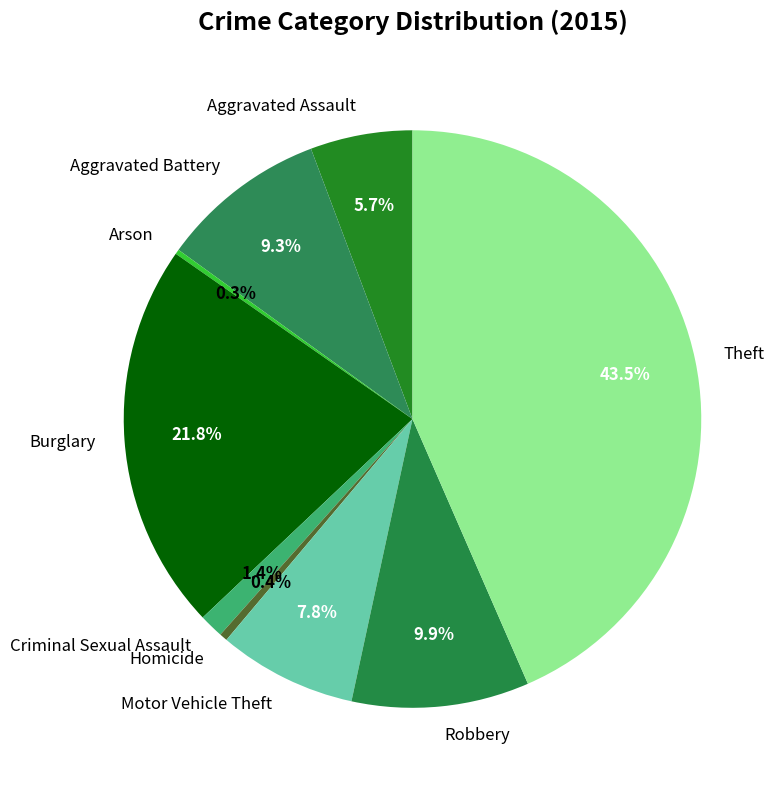

To the nearest percent, what is the difference between the largest and smallest slice percentages?

43%